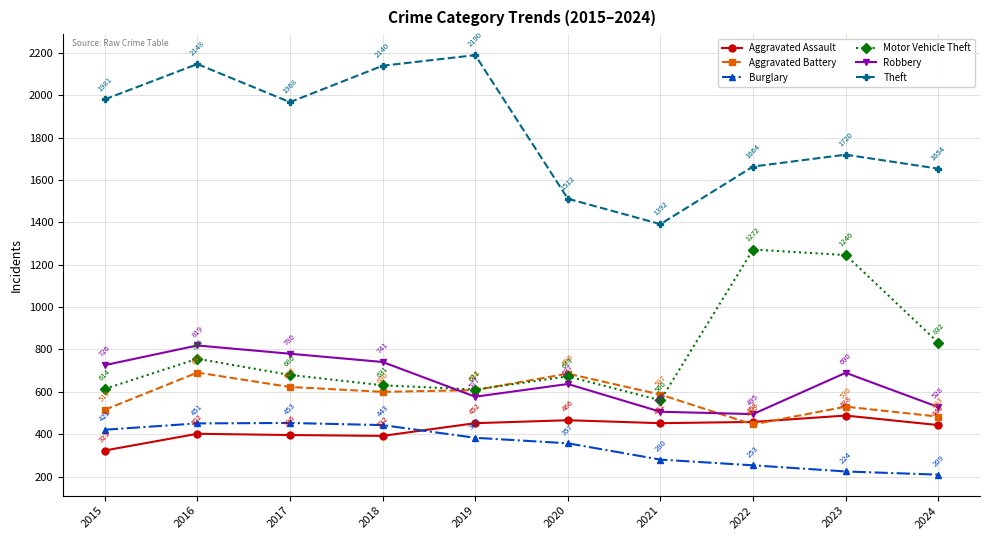

At which label is Aggravated Assault closest to 405?

2016